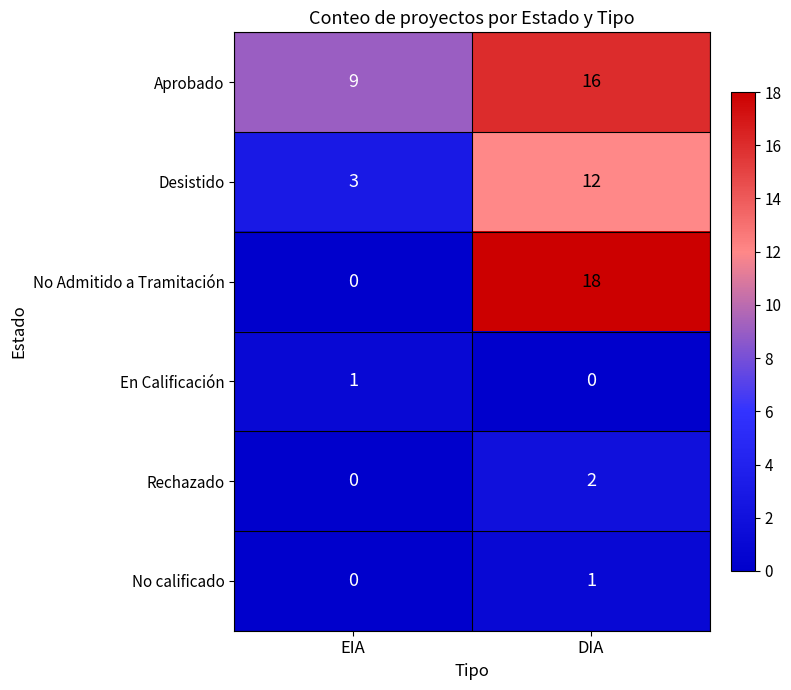

True or false: Desistido has a value of 12 at DIA.

True